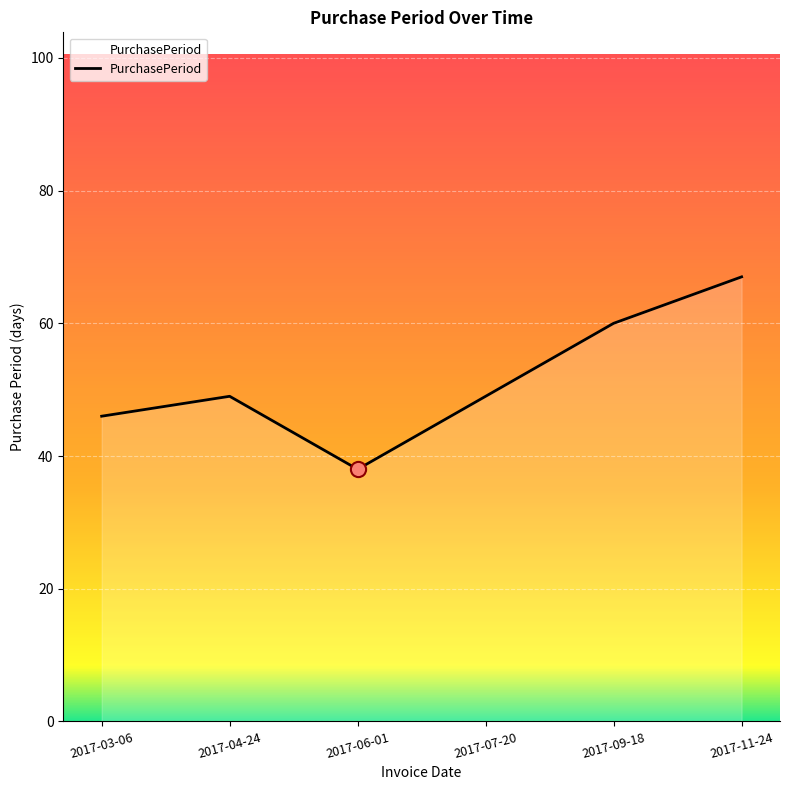

What is the change in value from 2017-04-24 to 2017-06-01?

-11